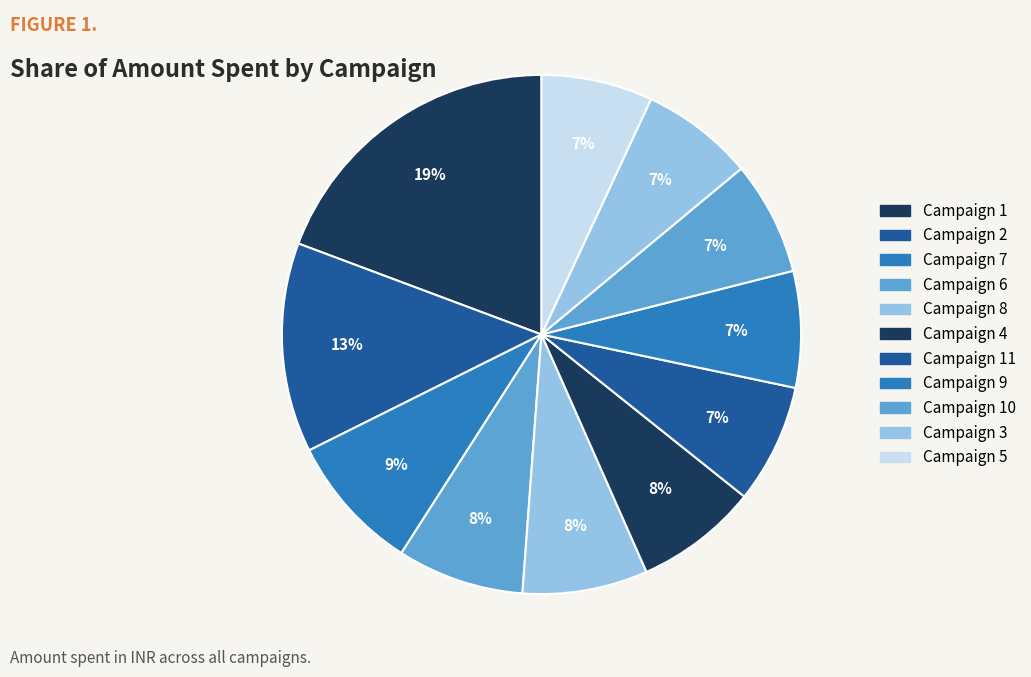

What percentage is NOT represented by Campaign 8?

92.2%